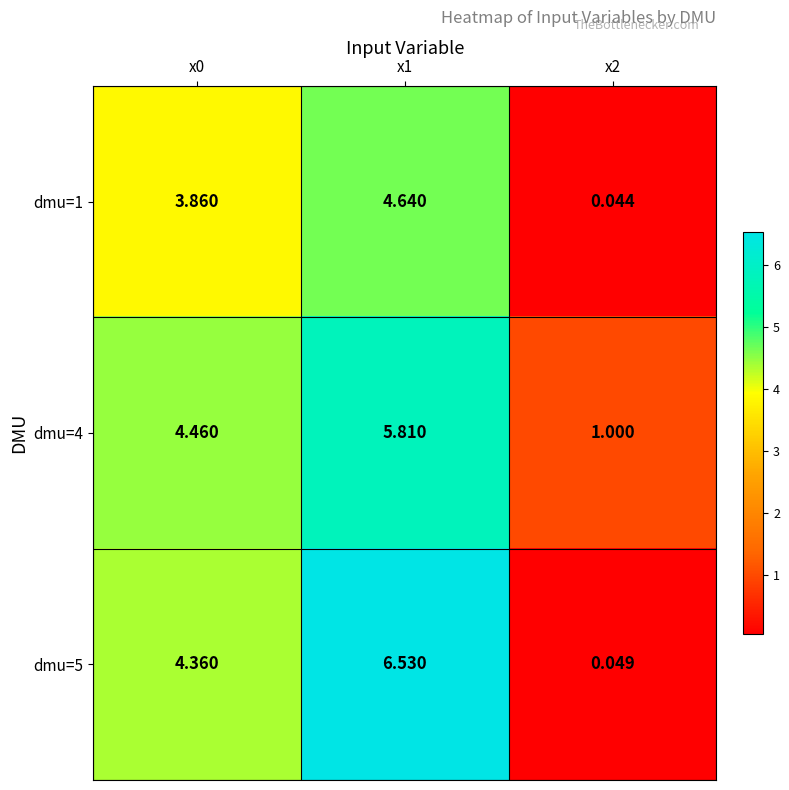

List the series in order of their peak value, highest first.

dmu=5, dmu=4, dmu=1